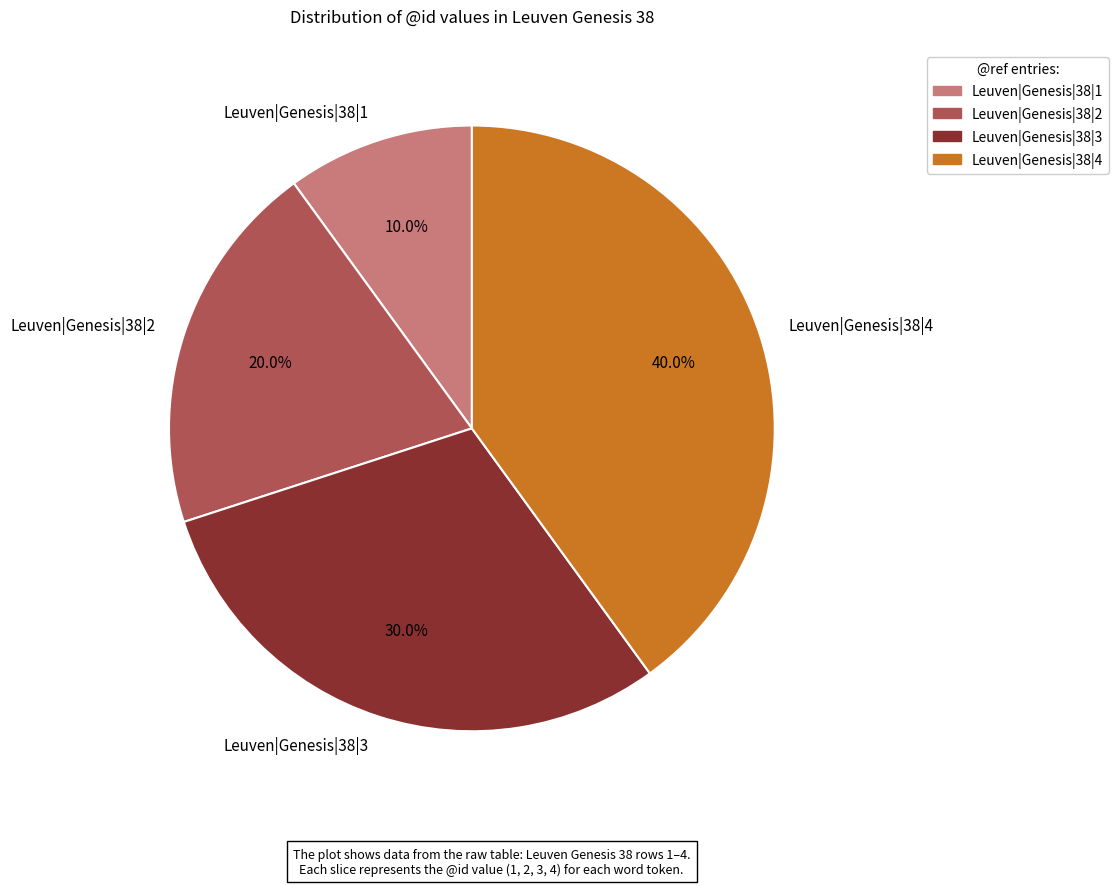

Which slice is the largest?

Leuven|Genesis|38|4